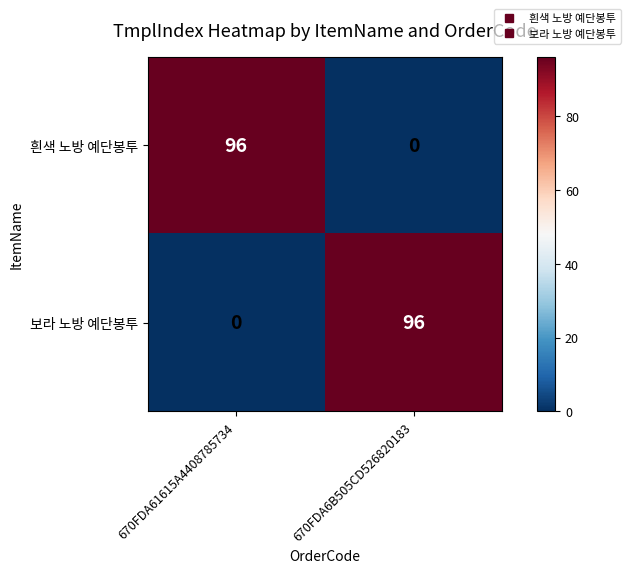

What is the difference between the 보라 노방 예단봉투 values at 670FDA6B505CD526820183 and 670FDA61615A4408785734?

96